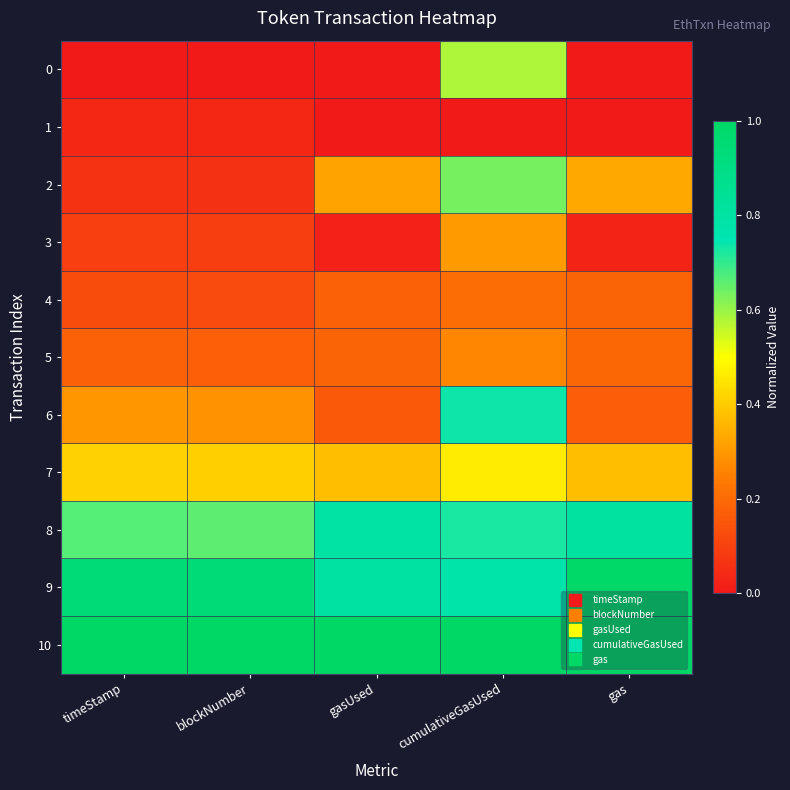

Reading right to left, list all the values displayed in this chart.

0: gas=0.0	cumulativeGasUsed=0.6	gasUsed=0.0	blockNumber=0.0	timeStamp=0.0
1: gas=0.0	cumulativeGasUsed=0.0	gasUsed=0.0	blockNumber=0.0	timeStamp=0.0
2: gas=0.3	cumulativeGasUsed=0.6	gasUsed=0.3	blockNumber=0.1	timeStamp=0.1
3: gas=0.0	cumulativeGasUsed=0.3	gasUsed=0.0	blockNumber=0.1	timeStamp=0.1
4: gas=0.2	cumulativeGasUsed=0.2	gasUsed=0.2	blockNumber=0.1	timeStamp=0.1
5: gas=0.2	cumulativeGasUsed=0.3	gasUsed=0.2	blockNumber=0.2	timeStamp=0.2
6: gas=0.2	cumulativeGasUsed=0.7	gasUsed=0.2	blockNumber=0.3	timeStamp=0.3
7: gas=0.4	cumulativeGasUsed=0.5	gasUsed=0.4	blockNumber=0.4	timeStamp=0.4
8: gas=0.8	cumulativeGasUsed=0.7	gasUsed=0.8	blockNumber=0.7	timeStamp=0.7
9: gas=1.0	cumulativeGasUsed=0.8	gasUsed=0.8	blockNumber=0.9	timeStamp=0.9
10: gas=1.0	cumulativeGasUsed=1.0	gasUsed=1.0	blockNumber=1.0	timeStamp=1.0